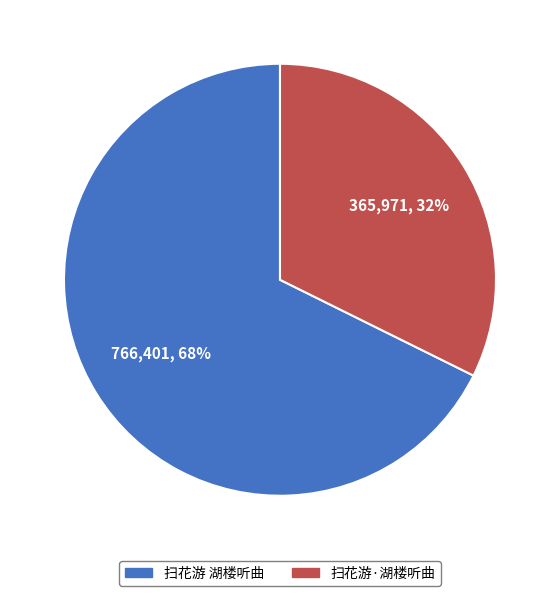

Which category accounts for the majority?

扫花游 湖楼听曲